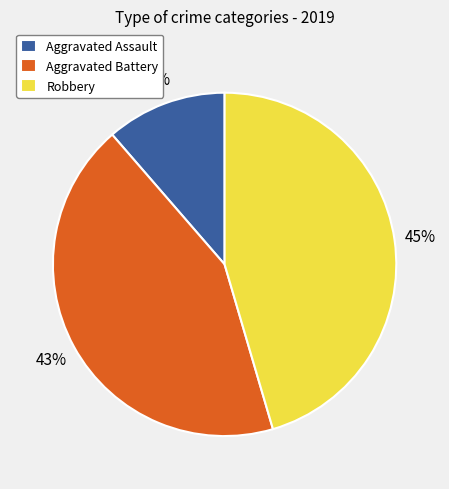

To the nearest percent, what portion does Aggravated Assault represent?

11%